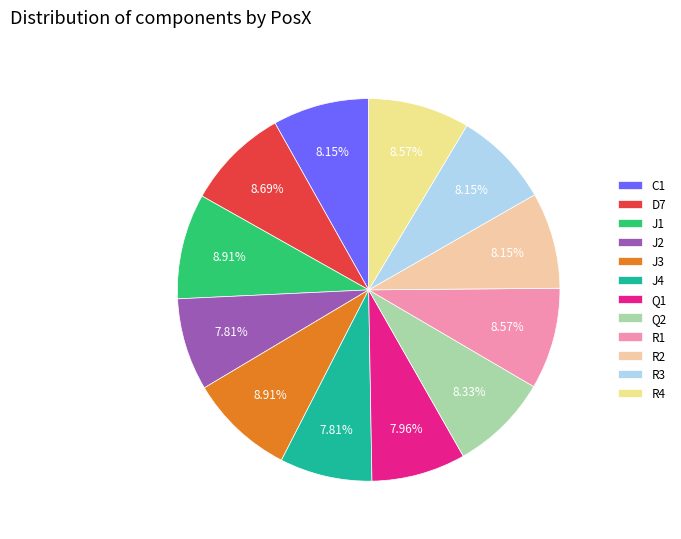

What is the smallest slice in the pie chart?

J2